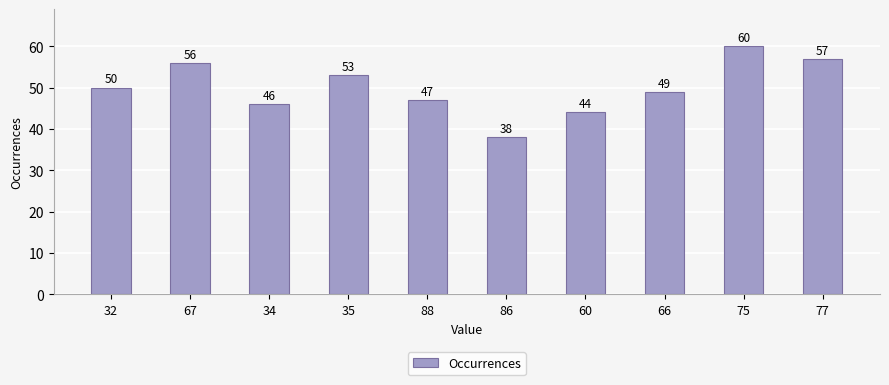

List the labels in order of value, smallest first.

86, 60, 34, 88, 66, 32, 35, 67, 77, 75